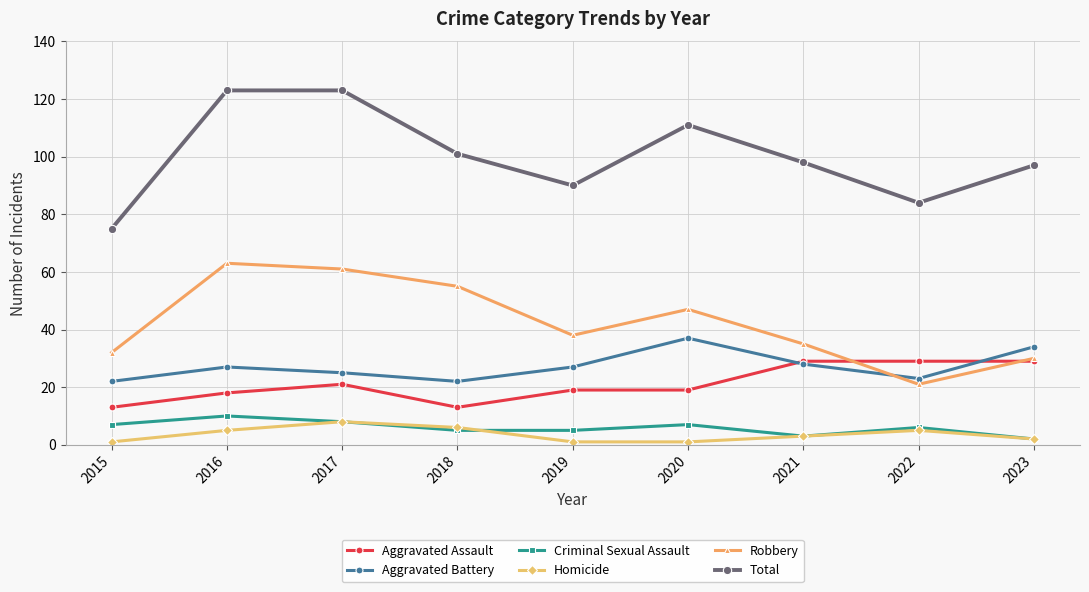

True or false: Total has a value of 97 at 2023.

True